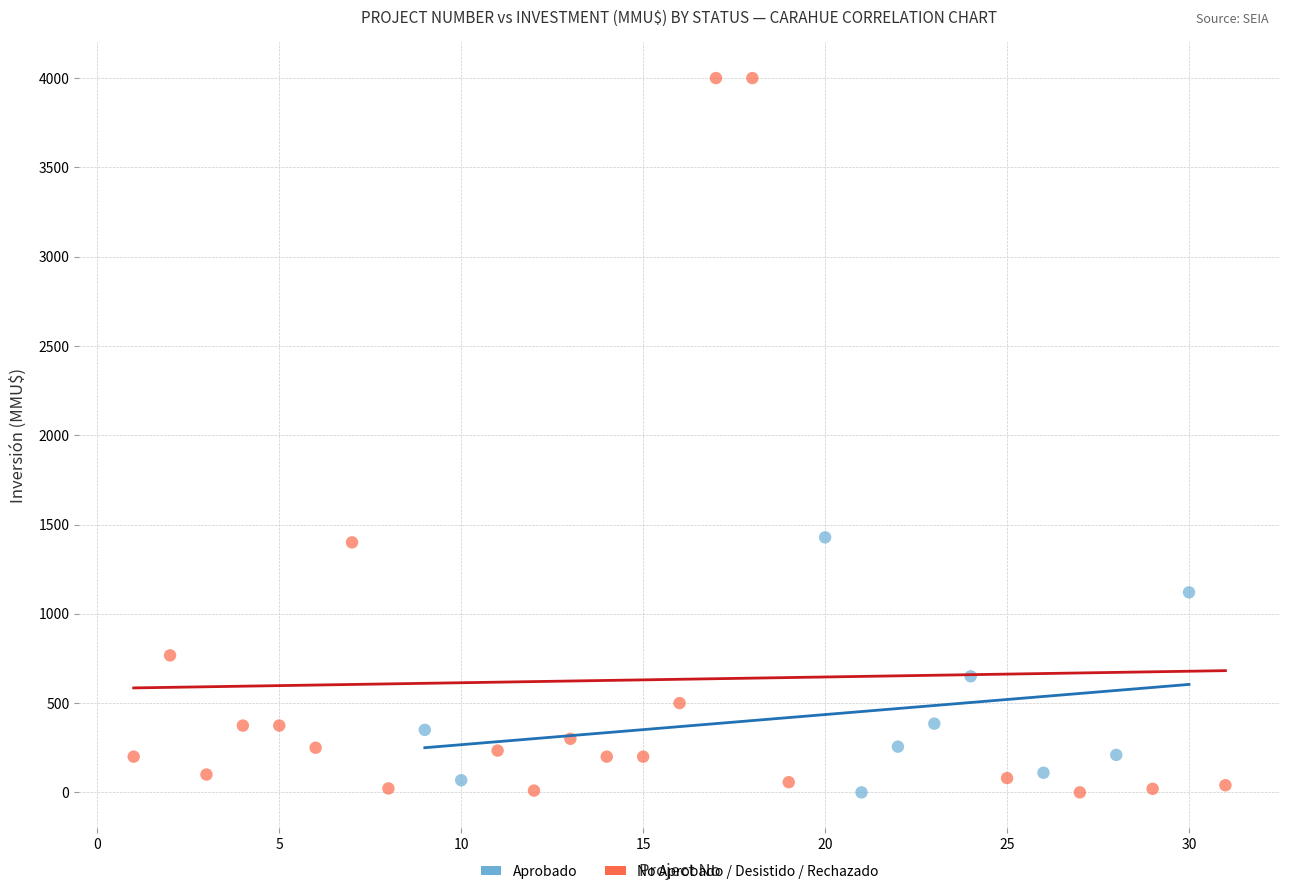

Which series has the widest spread of Y values?

No Aprobado / Desistido / Rechazado